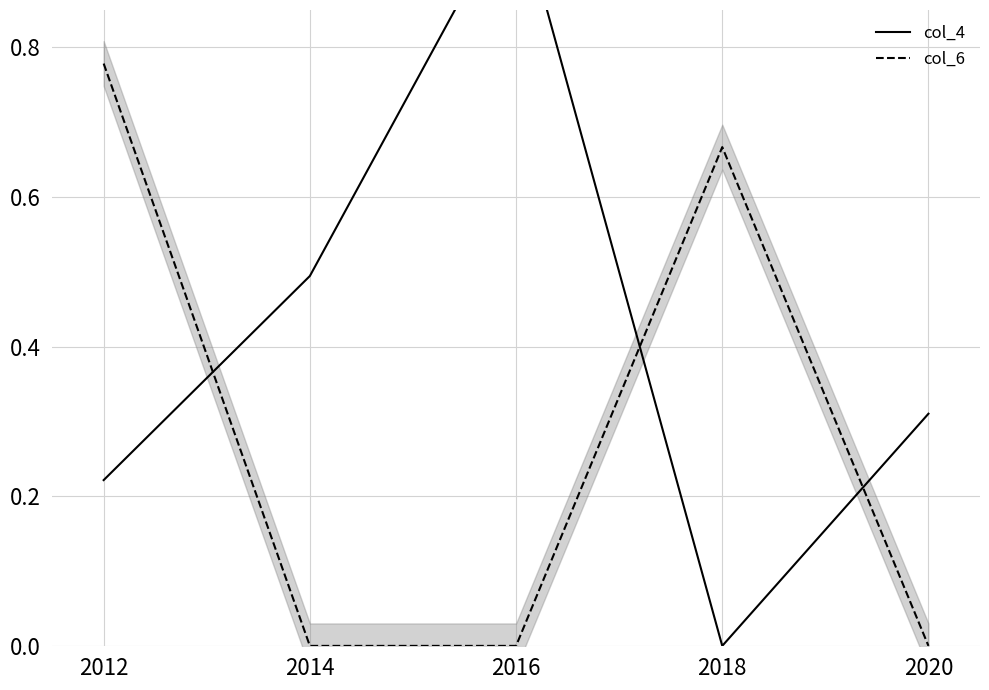

What is the value of the col_4 point at the 2nd from the left?

0.5